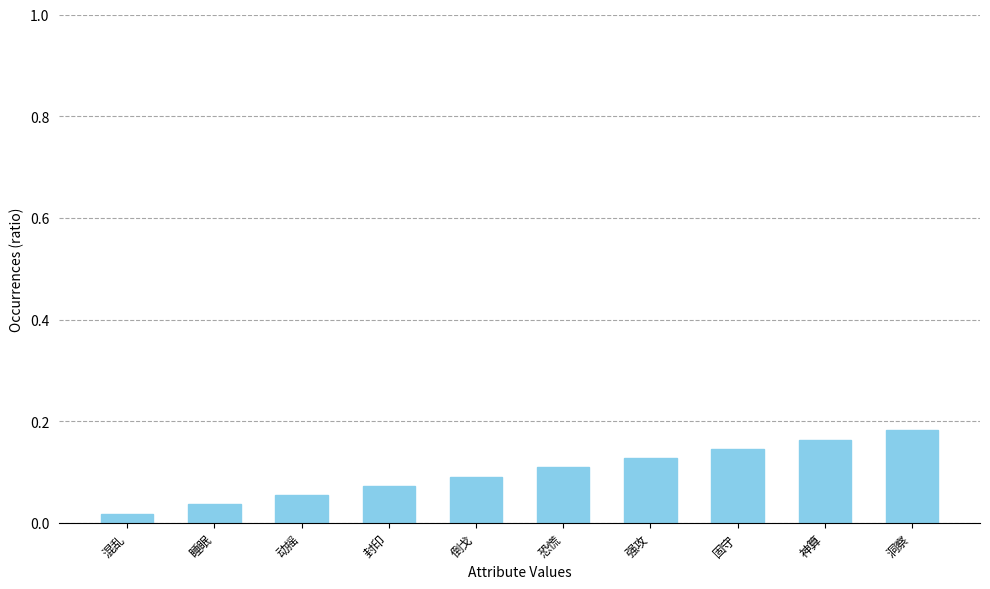

How many values are between 0 and 1?

10